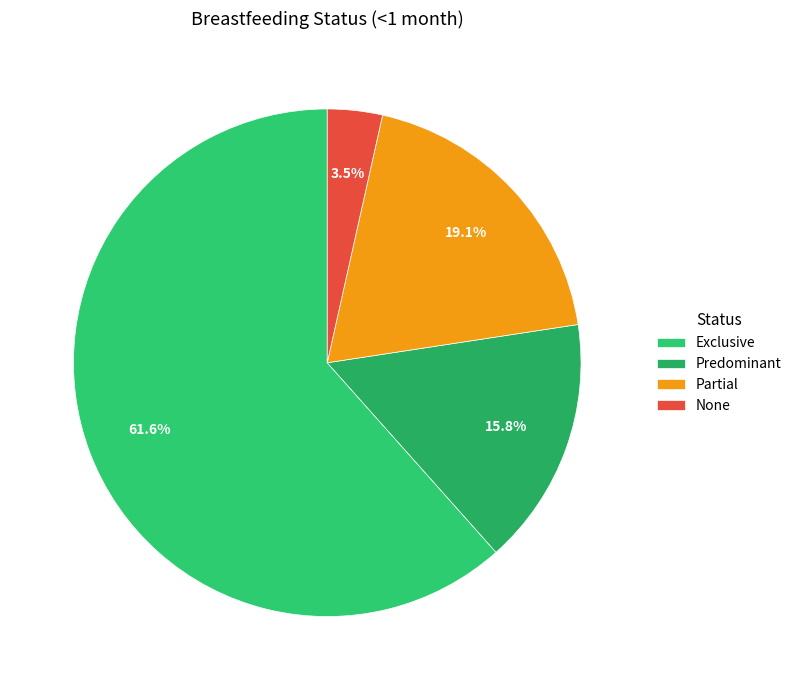

What percentage is NOT represented by Partial?

80.9%